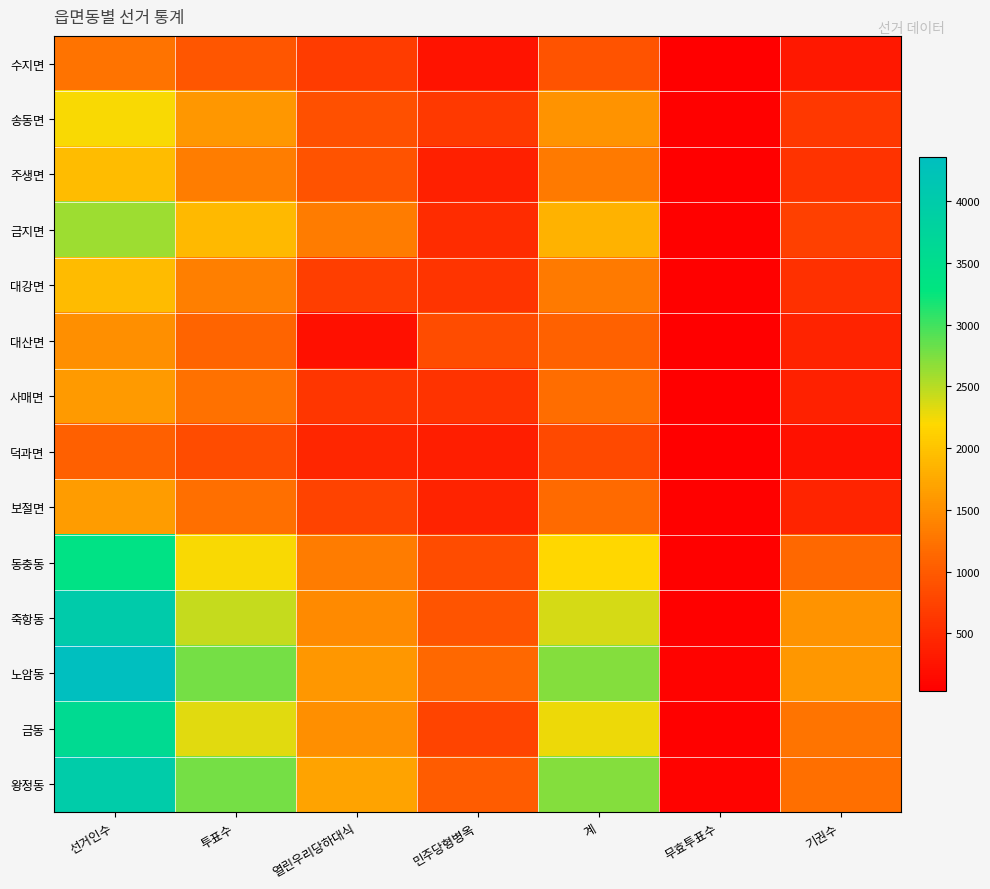

Reading left to right, list all the values displayed in this chart.

수지면: 선거인수=1235	투표수=949	열린우리당하대식=681	민주당형병옥=234	계=915	무효투표수=34	기권수=286
송동면: 선거인수=2220	투표수=1586	열린우리당하대식=887	민주당형병옥=650	계=1537	무효투표수=49	기권수=634
주생면: 선거인수=1929	투표수=1343	열린우리당하대식=924	민주당형병옥=381	계=1305	무효투표수=38	기권수=586
금지면: 선거인수=2609	투표수=1902	열린우리당하대식=1324	민주당형병옥=515	계=1839	무효투표수=63	기권수=707
대강면: 선거인수=1911	투표수=1361	열린우리당하대식=700	민주당형병옥=599	계=1299	무효투표수=62	기권수=550
대산면: 선거인수=1515	투표수=1104	열린우리당하대식=216	민주당형병옥=851	계=1067	무효투표수=37	기권수=411
사매면: 선거인수=1614	투표수=1224	열린우리당하대식=614	민주당형병옥=580	계=1194	무효투표수=30	기권수=390
덕과면: 선거인수=1061	투표수=844	열린우리당하대식=450	민주당형병옥=362	계=812	무효투표수=32	기권수=217
보절면: 선거인수=1635	투표수=1211	열린우리당하대식=753	민주당형병옥=407	계=1160	무효투표수=51	기권수=424
동충동: 선거인수=3364	투표수=2228	열린우리당하대식=1331	민주당형병옥=849	계=2180	무효투표수=48	기권수=1136
죽항동: 선거인수=3991	투표수=2440	열린우리당하대식=1451	민주당형병옥=930	계=2381	무효투표수=59	기권수=1551
노암동: 선거인수=4360	투표수=2774	열린우리당하대식=1570	민주당형병옥=1137	계=2707	무효투표수=67	기권수=1586
금동: 선거인수=3575	투표수=2326	열린우리당하대식=1507	민주당형병옥=770	계=2277	무효투표수=49	기권수=1249
왕정동: 선거인수=3978	투표수=2780	열린우리당하대식=1691	민주당형병옥=1021	계=2712	무효투표수=68	기권수=1198